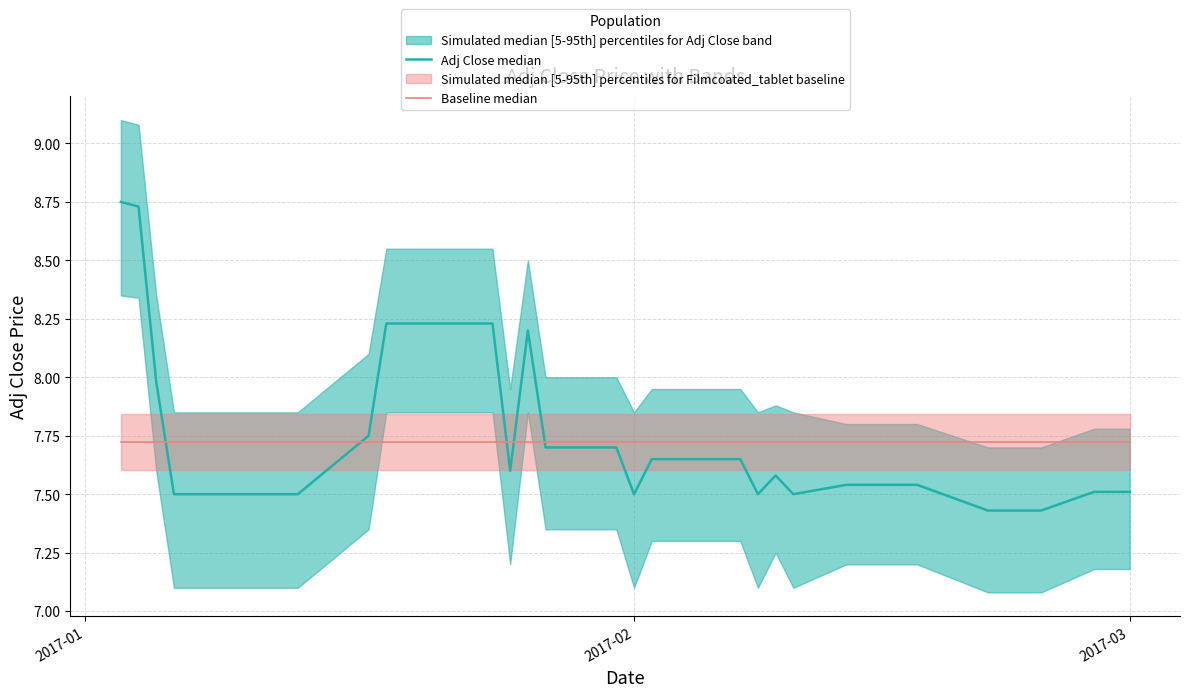

Which category has the highest value in the Baseline median series?

2017-01